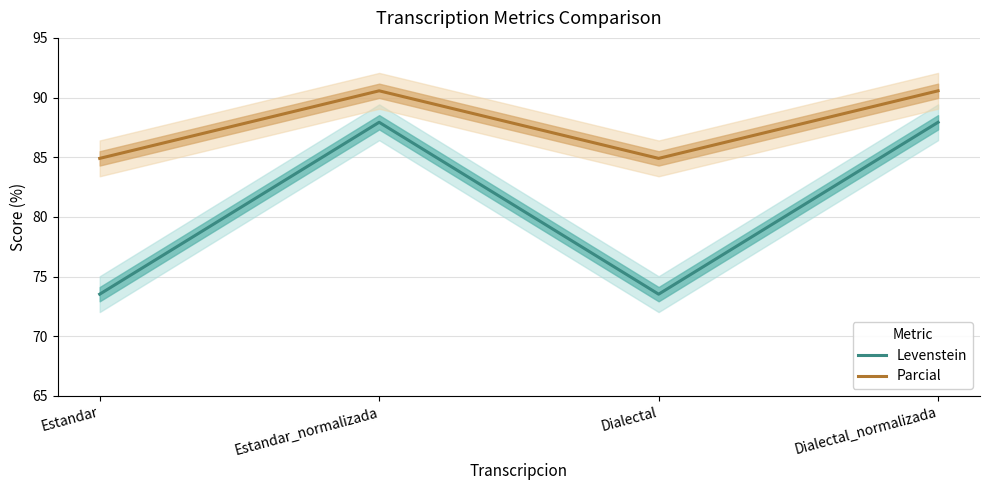

Count the Parcial values in the range 84 to 90.

2